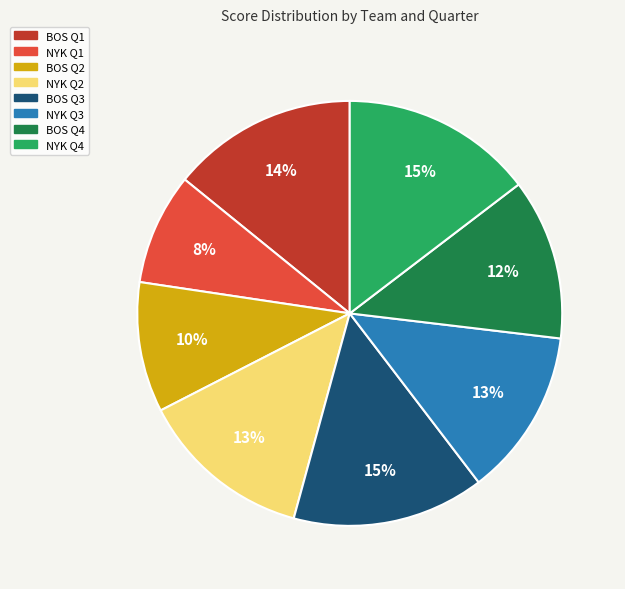

To the nearest percent, what is the average slice percentage?

12%